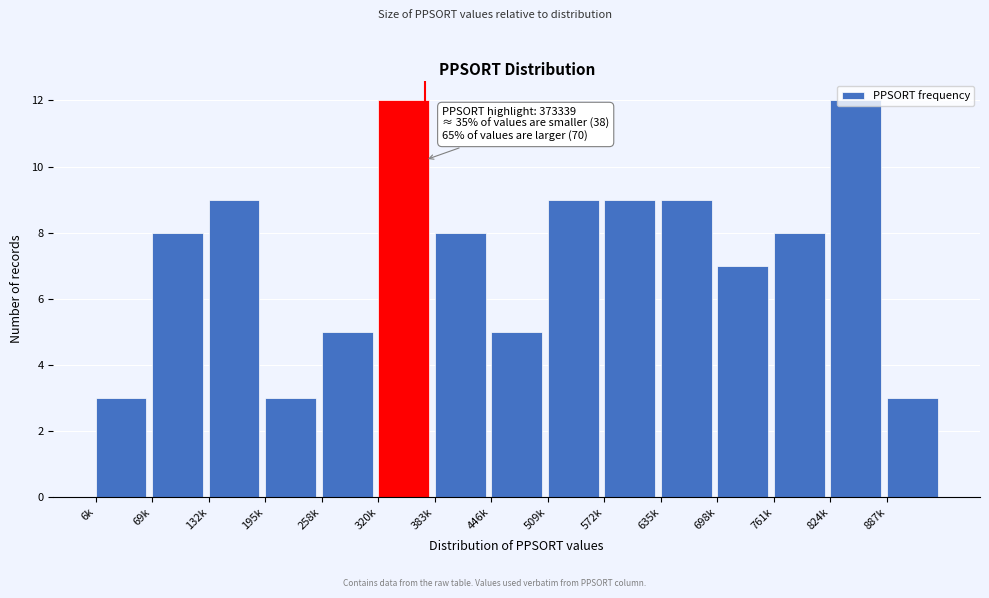

What is the greatest value displayed?

12